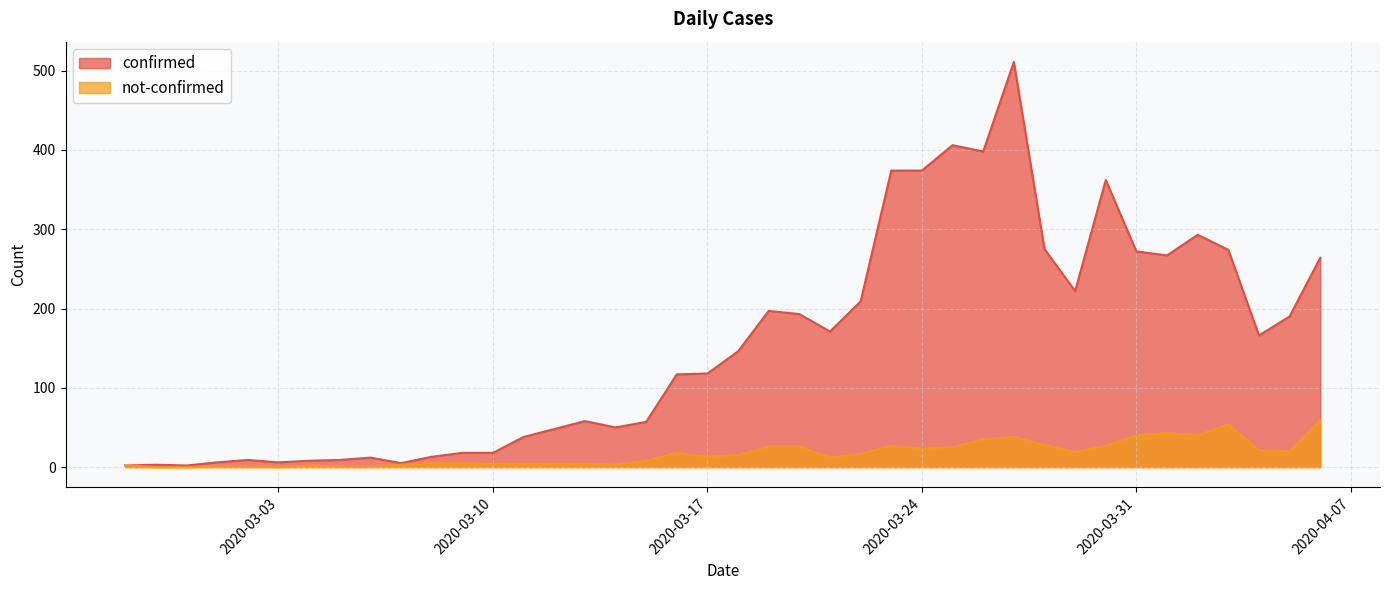

What is the difference between the second highest and minimum values in the confirmed series?

404